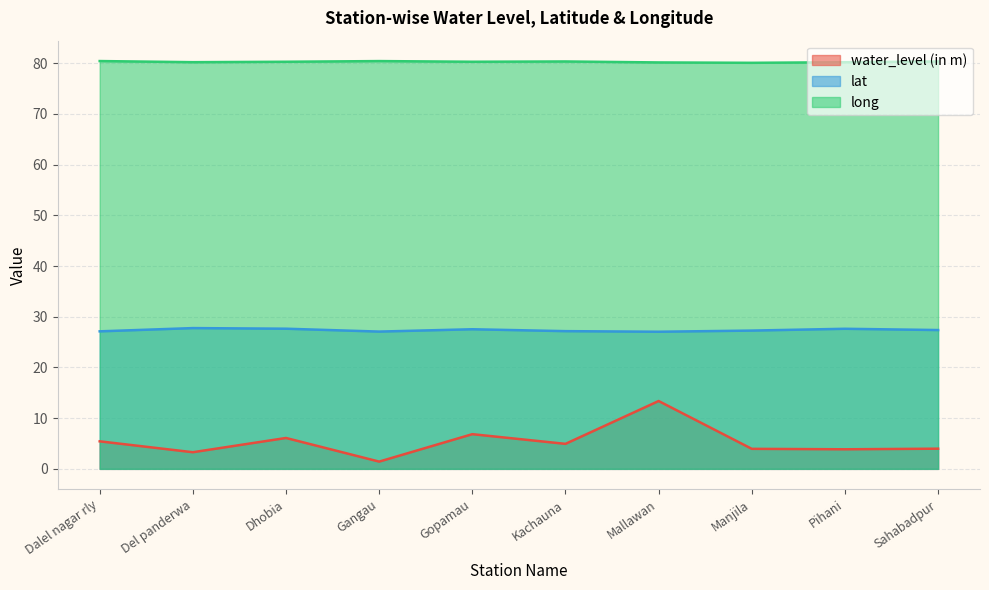

Reading left to right, what are all the values shown in this chart?

water_level (in m): 5.4	3.3	6.1	1.4	6.8	4.9	13.4	4.0	3.9	4.0
lat: 27.1	27.8	27.6	27.1	27.5	27.2	27.0	27.3	27.6	27.4
long: 80.4	80.2	80.3	80.4	80.3	80.3	80.2	80.1	80.2	80.3